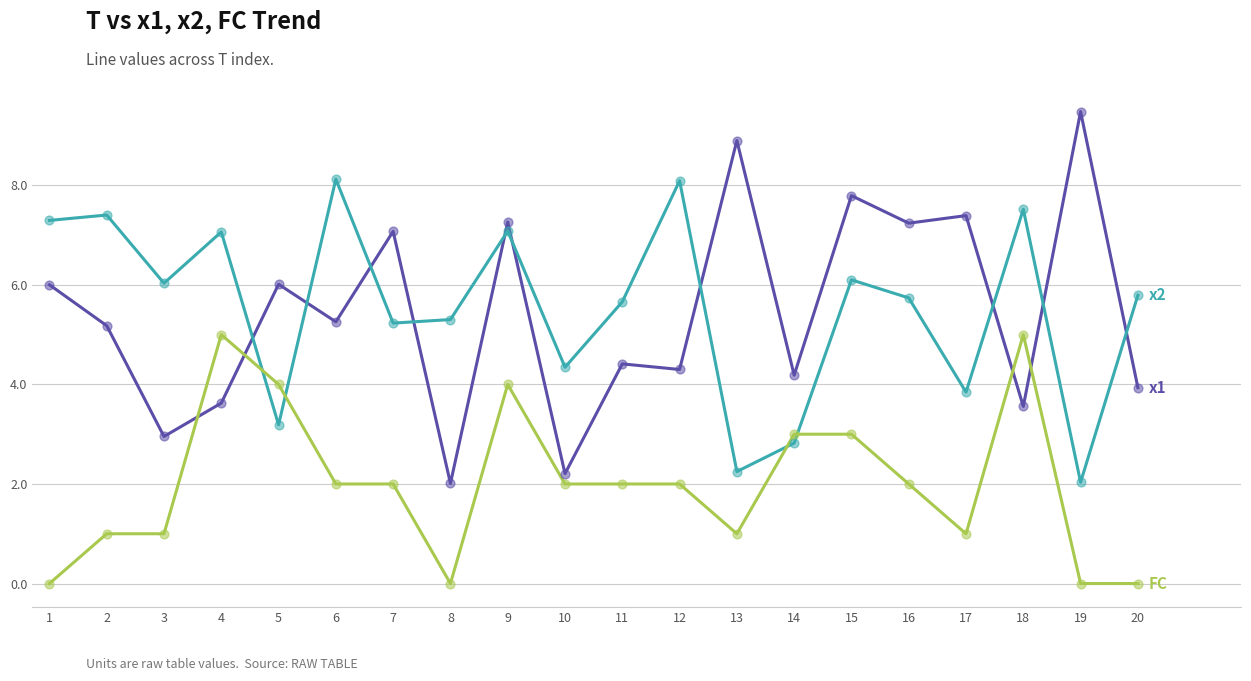

What is the spread (max minus min) of values at 14?

1.4